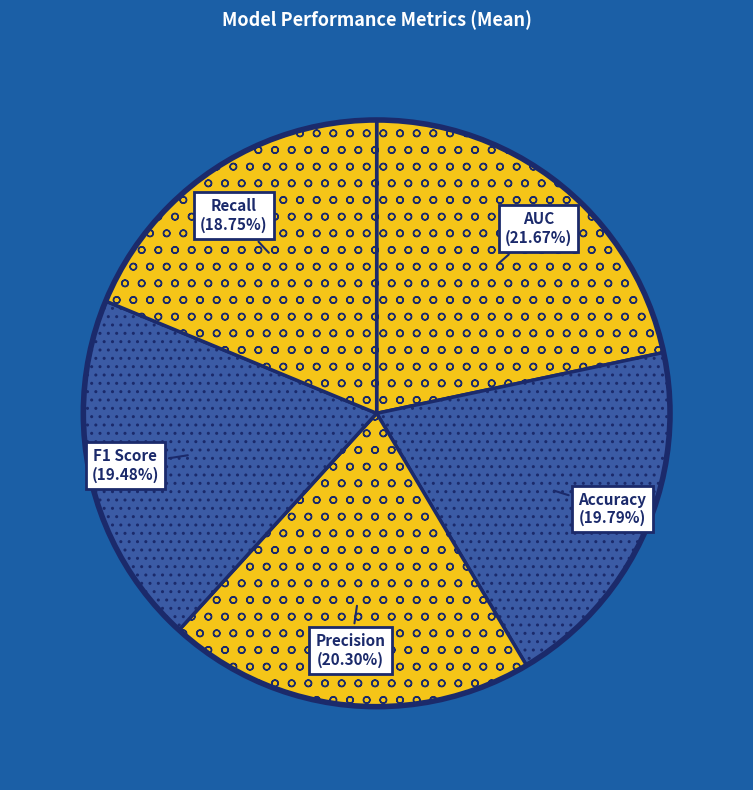

How many segments does this pie chart have?

5